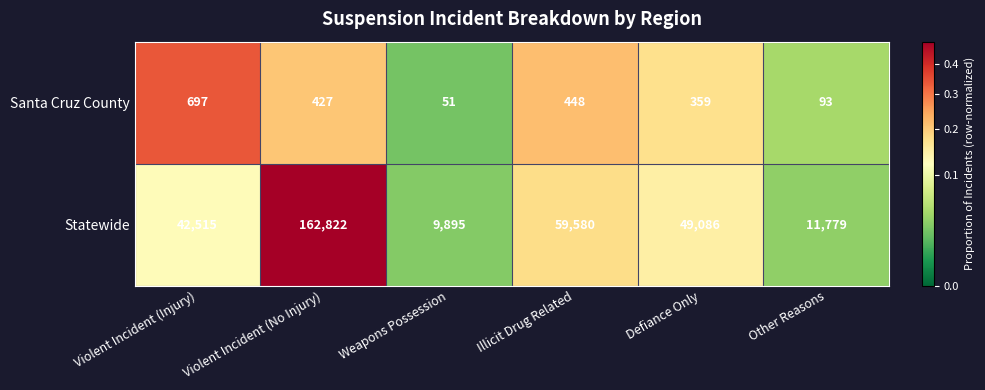

What is the lowest value of the Santa Cruz County series?

51